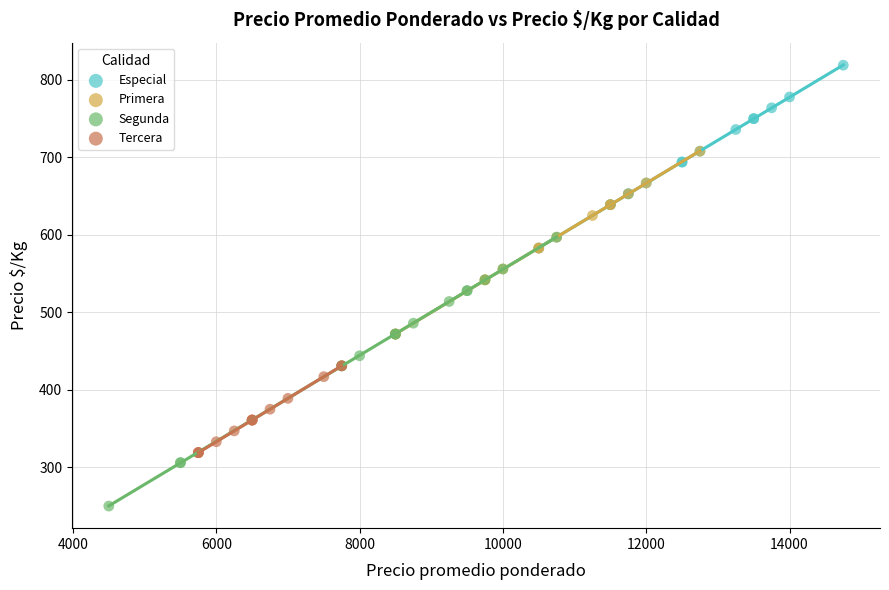

Which series contains the lowest Y value?

Segunda